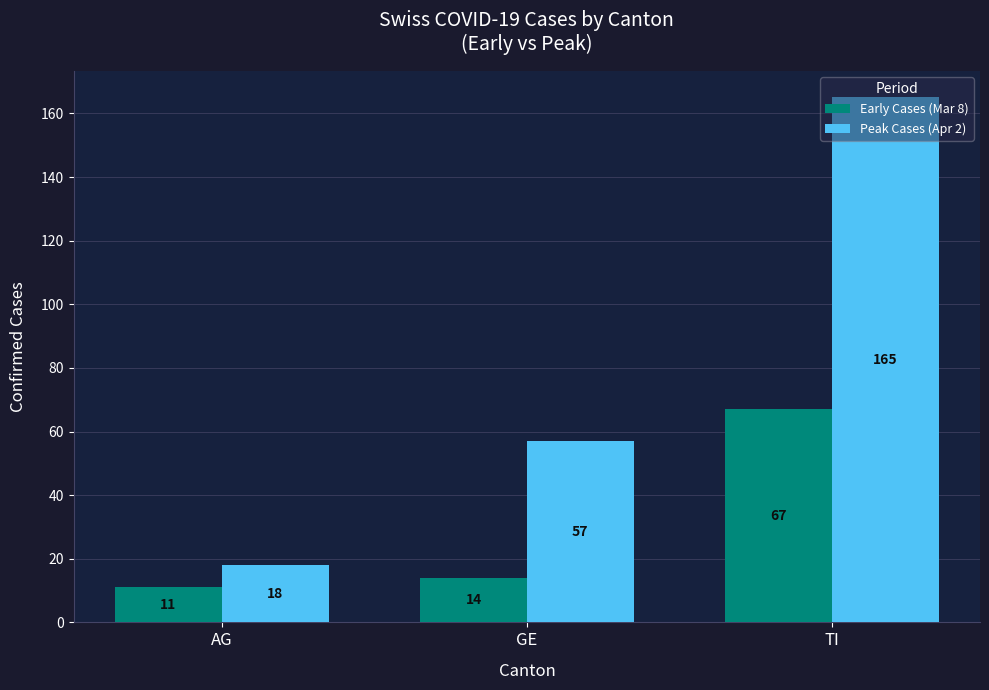

At which label does Early Cases (Mar 8) reach its minimum?

AG